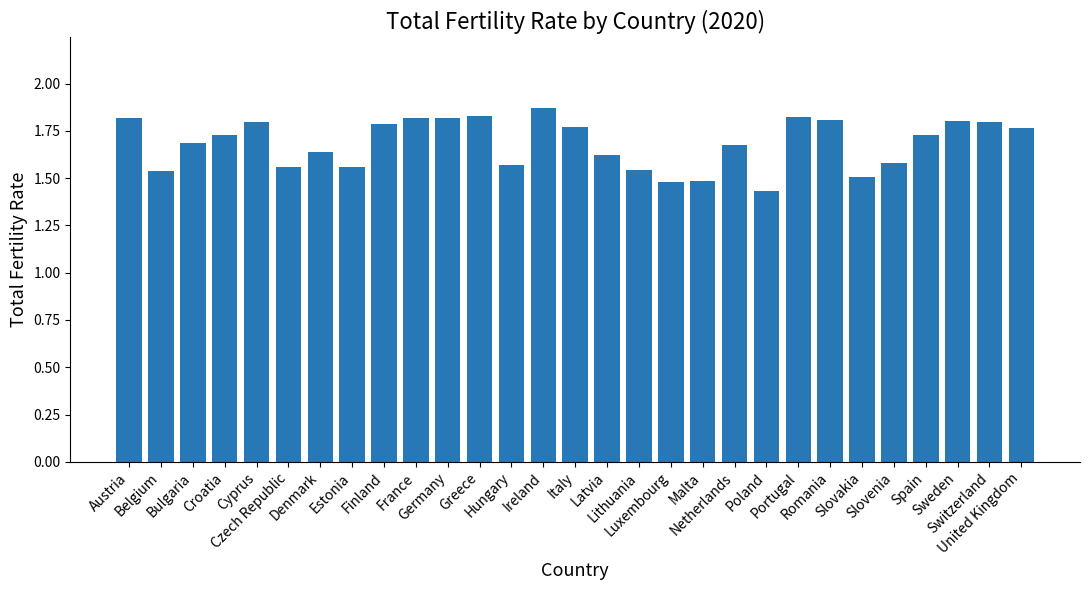

What is the difference between the maximum and minimum values?

0.4